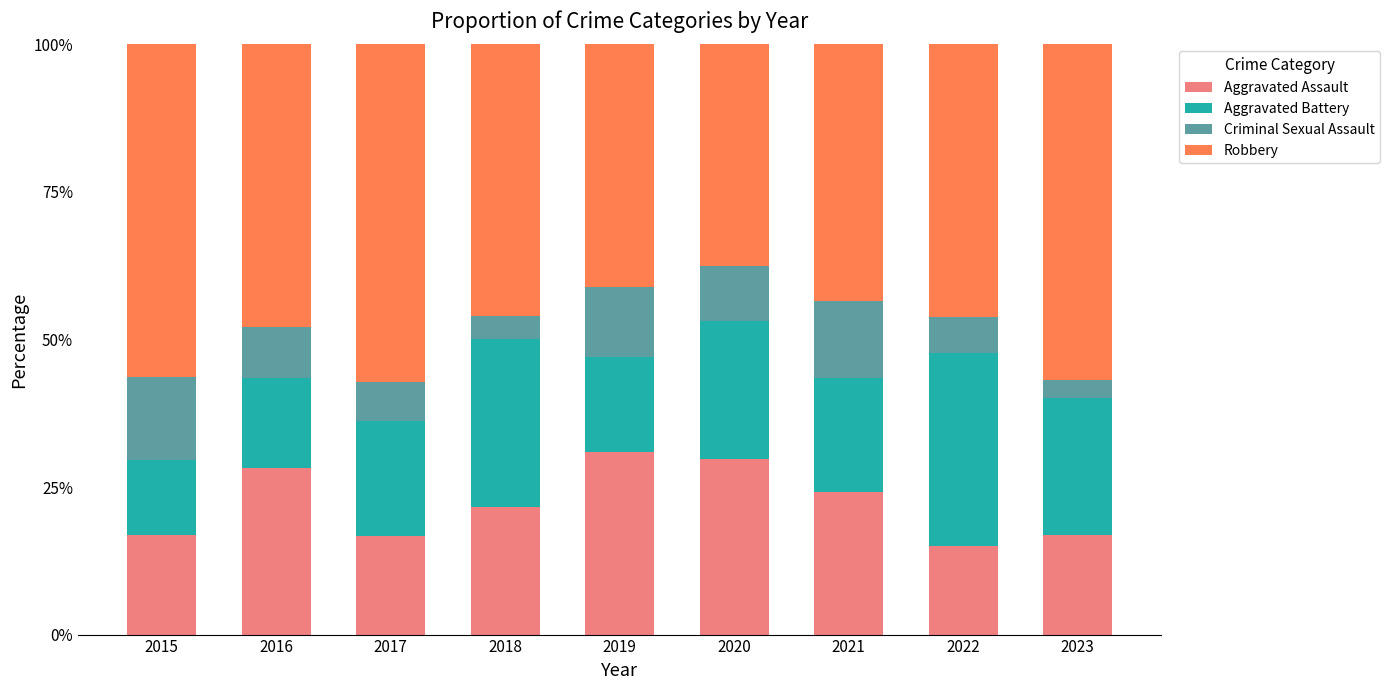

Does the chart contain stacked bars?

Yes